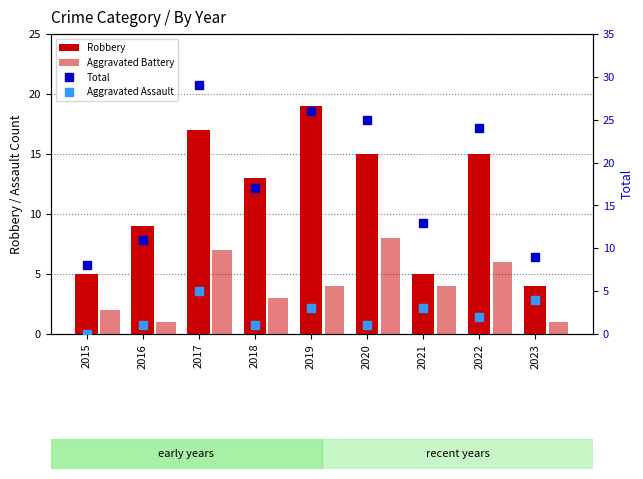

What is the minimum value for Total?

8